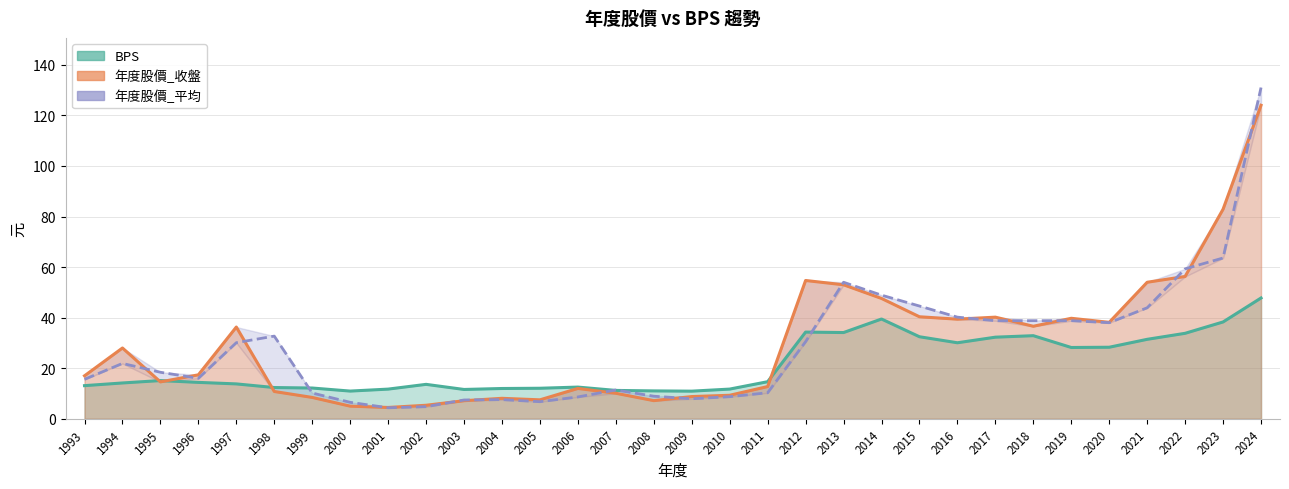

What are all the series names shown in the legend?

BPS, 年度股價_收盤, 年度股價_平均